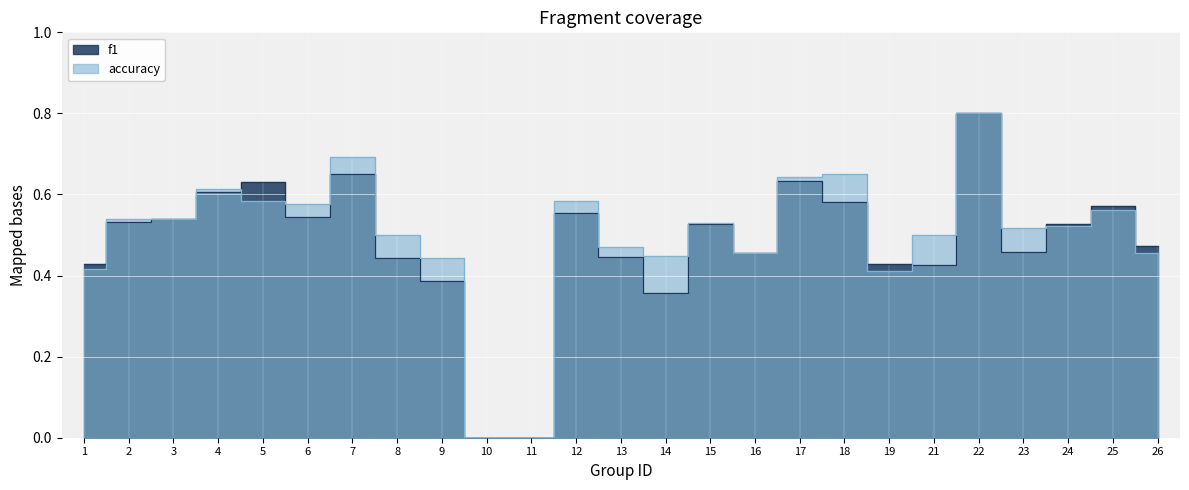

Which series changed the most between 3 and 24?

accuracy